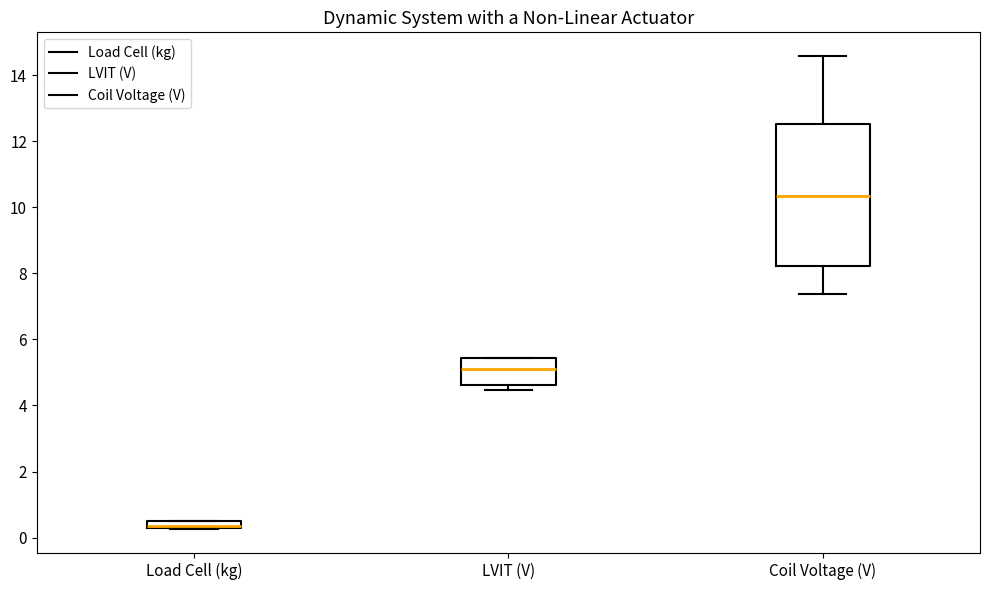

Which box is the tallest, from its lower edge to its upper edge?

Coil Voltage (V)